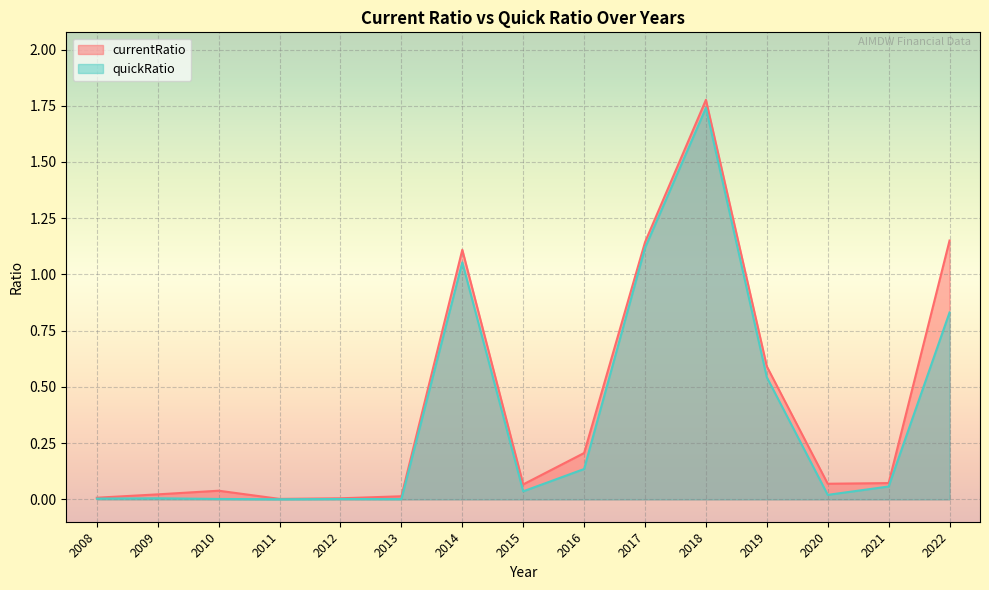

How many lines are shown in the chart?

2